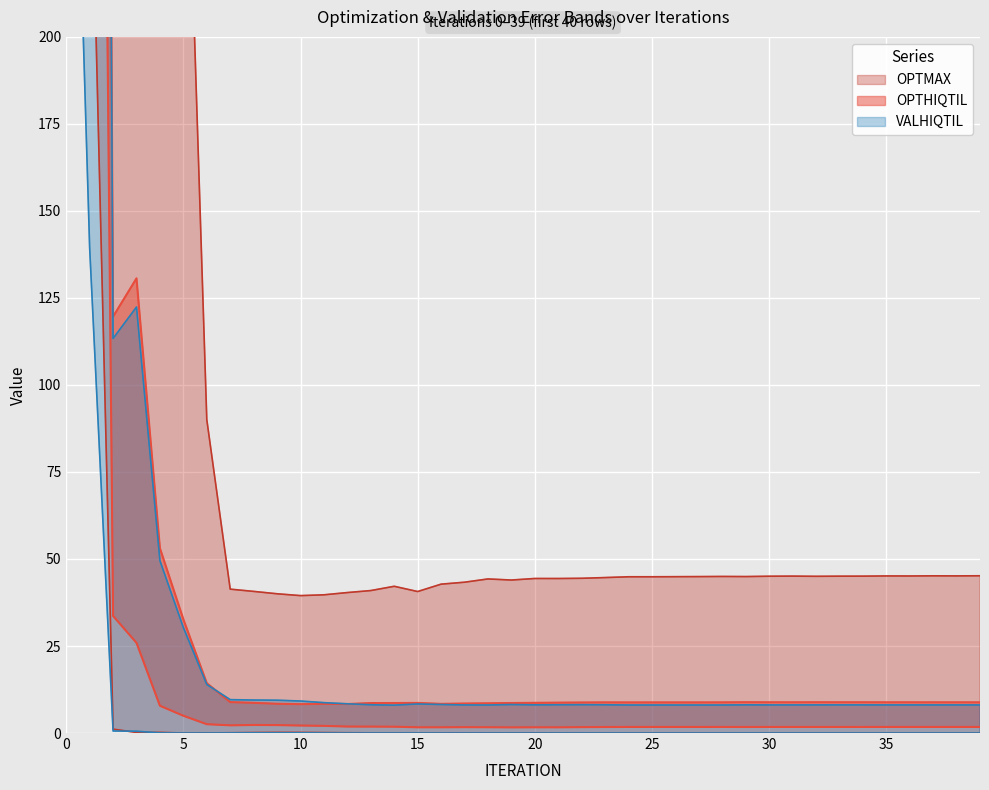

True or false: OPTMIN has a value of 0.1 at 12.

False